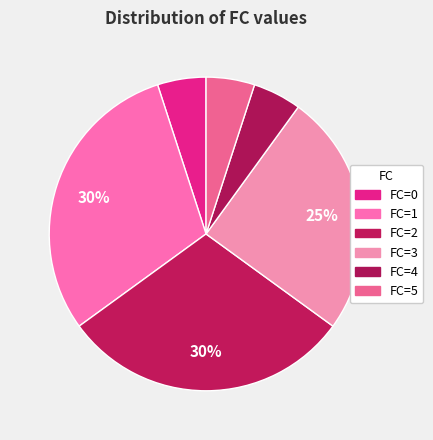

How many segments does this pie chart have?

6